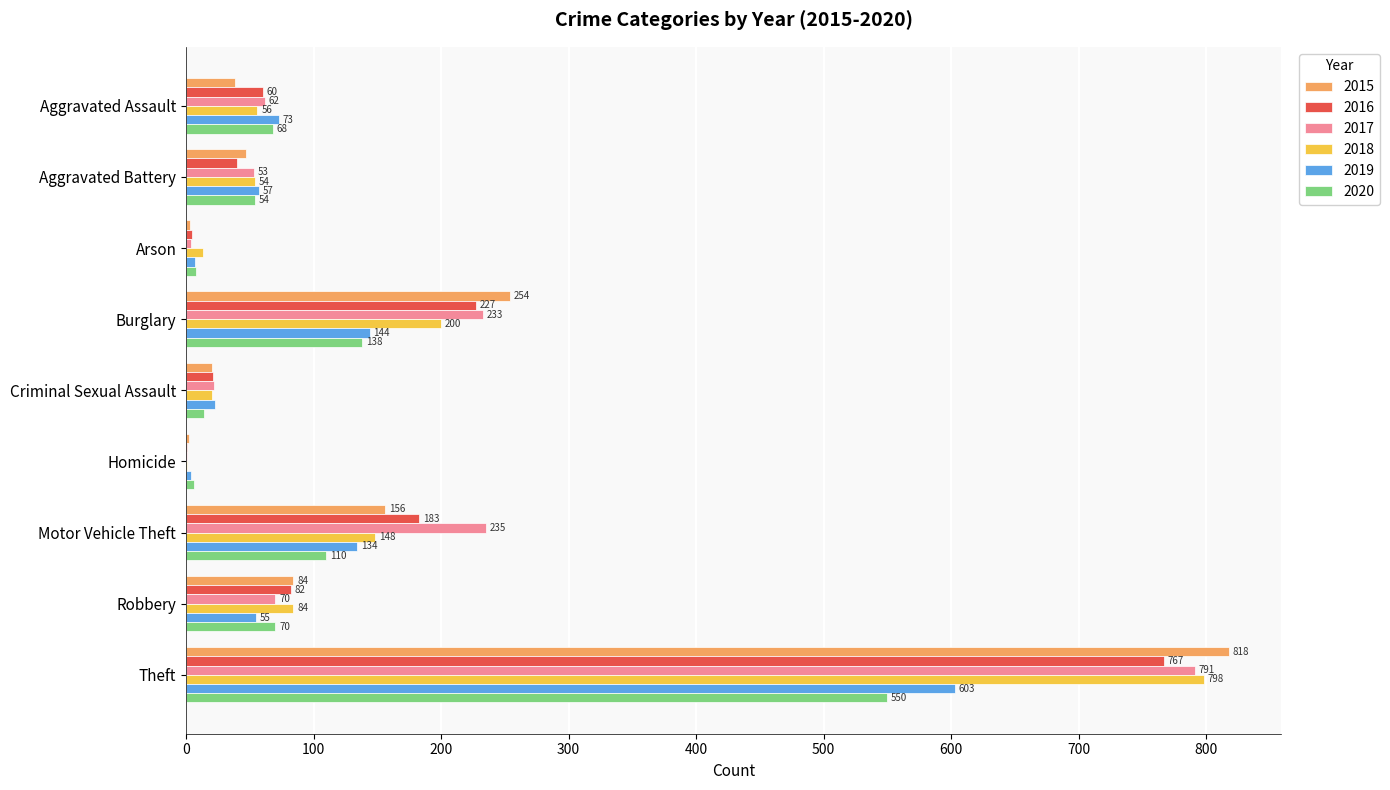

Between Aggravated Battery and Robbery, which series saw the biggest shift?

2016